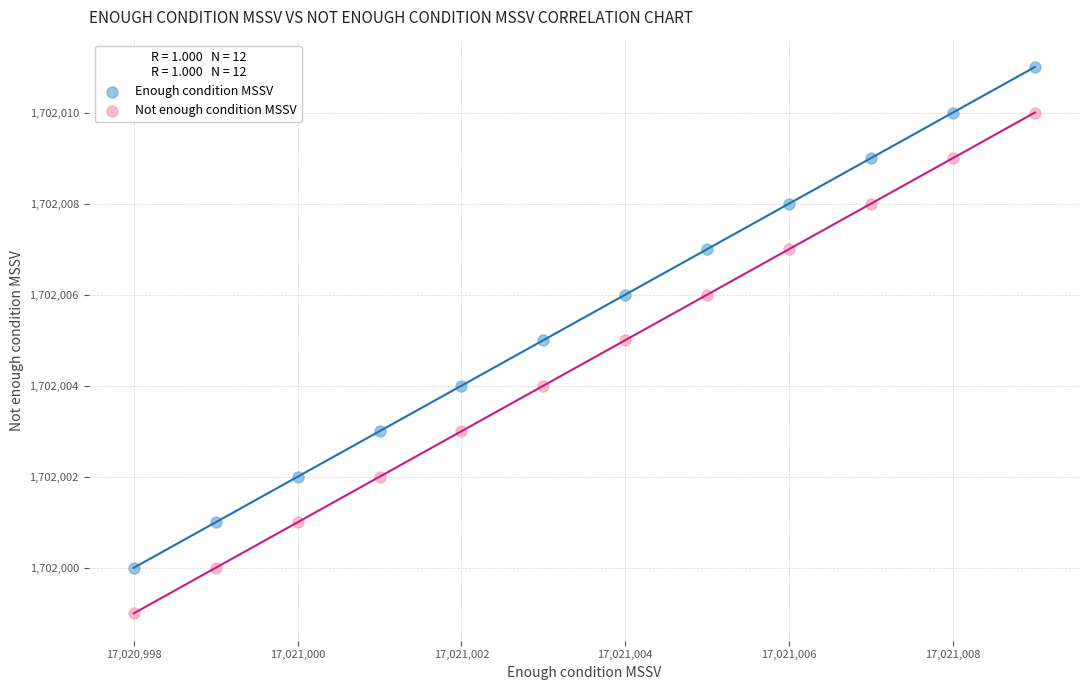

Which series contains the highest Y value?

Enough condition MSSV